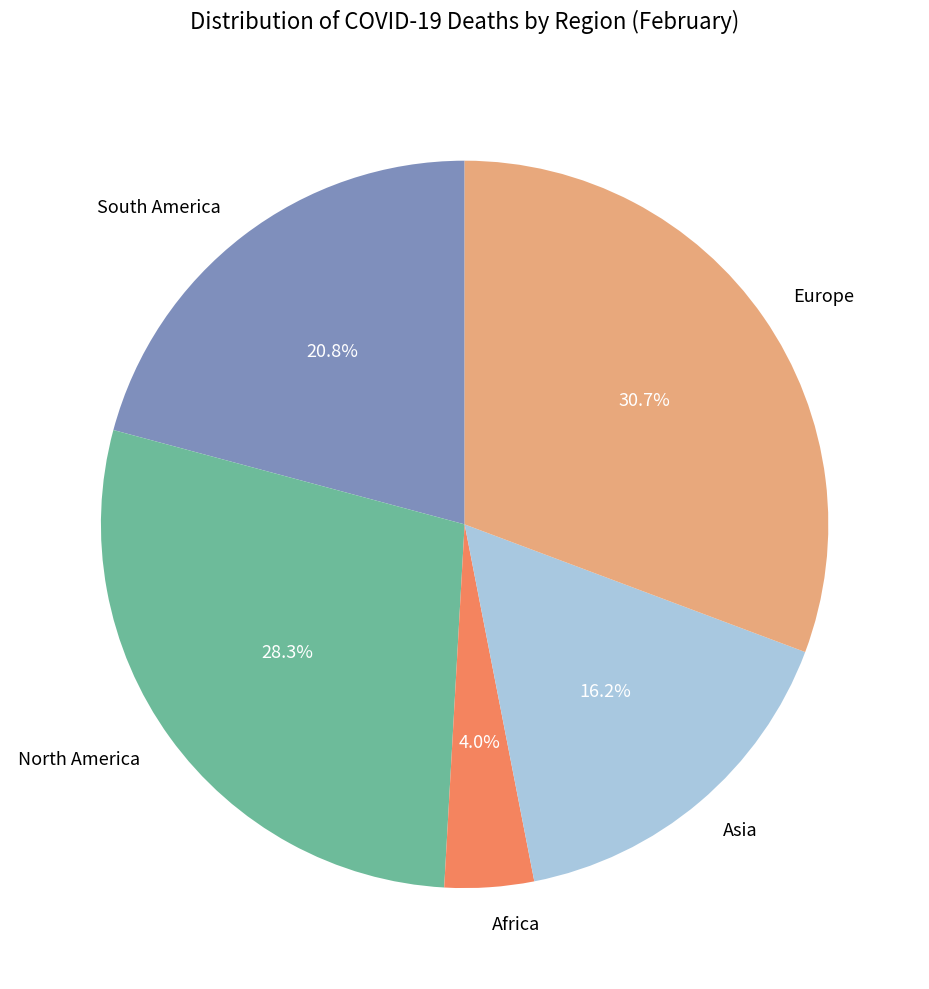

Is Africa the majority of the pie?

No